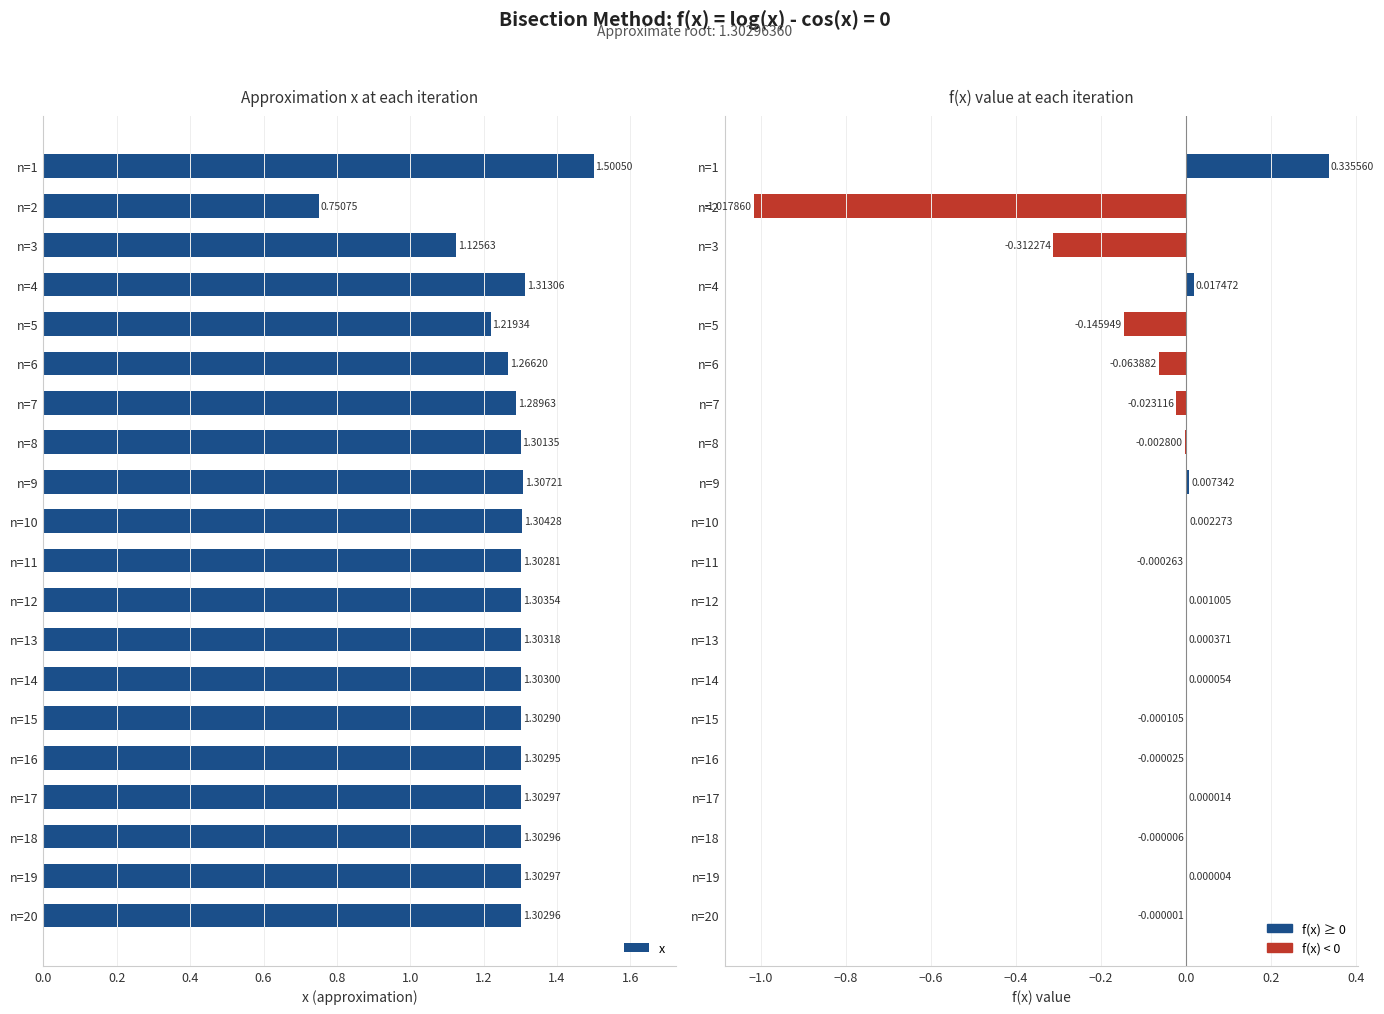

Rank the series by their average value, from lowest to highest.

f(x), x